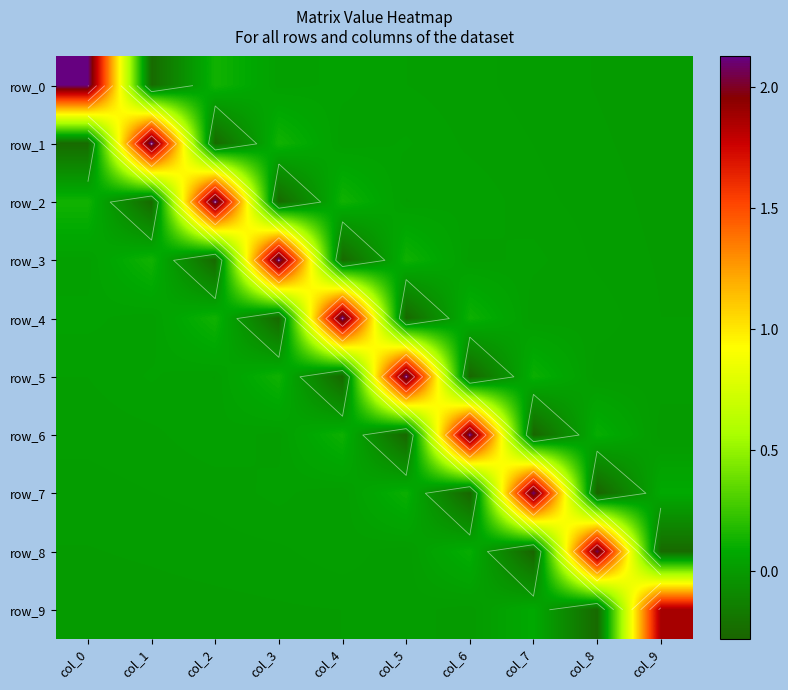

Reading left to right, extract all data points from this chart.

row_0: col_0=2.1	col_1=-0.2	col_2=0.1	col_3=0.0	col_4=0.0	col_5=0.0	col_6=0.0	col_7=0.0	col_8=0.0	col_9=0.0
row_1: col_0=-0.2	col_1=2.1	col_2=-0.2	col_3=0.1	col_4=0.0	col_5=0.0	col_6=0.0	col_7=0.0	col_8=0.0	col_9=0.0
row_2: col_0=0.1	col_1=-0.2	col_2=2.1	col_3=-0.3	col_4=0.1	col_5=0.0	col_6=0.0	col_7=0.0	col_8=0.0	col_9=0.0
row_3: col_0=0.0	col_1=0.1	col_2=-0.3	col_3=2.1	col_4=-0.3	col_5=0.1	col_6=0.0	col_7=0.0	col_8=0.0	col_9=0.0
row_4: col_0=0.0	col_1=0.0	col_2=0.1	col_3=-0.3	col_4=2.1	col_5=-0.3	col_6=0.1	col_7=0.0	col_8=0.0	col_9=0.0
row_5: col_0=0.0	col_1=0.0	col_2=0.0	col_3=0.1	col_4=-0.3	col_5=2.1	col_6=-0.3	col_7=0.1	col_8=0.0	col_9=0.0
row_6: col_0=0.0	col_1=0.0	col_2=0.0	col_3=0.0	col_4=0.1	col_5=-0.3	col_6=2.1	col_7=-0.3	col_8=0.1	col_9=0.0
row_7: col_0=0.0	col_1=0.0	col_2=0.0	col_3=0.0	col_4=0.0	col_5=0.1	col_6=-0.3	col_7=2.1	col_8=-0.3	col_9=0.1
row_8: col_0=0.0	col_1=0.0	col_2=0.0	col_3=0.0	col_4=0.0	col_5=0.0	col_6=0.1	col_7=-0.3	col_8=2.1	col_9=-0.3
row_9: col_0=0.0	col_1=0.0	col_2=0.0	col_3=0.0	col_4=0.0	col_5=0.0	col_6=0.0	col_7=0.1	col_8=-0.3	col_9=1.9